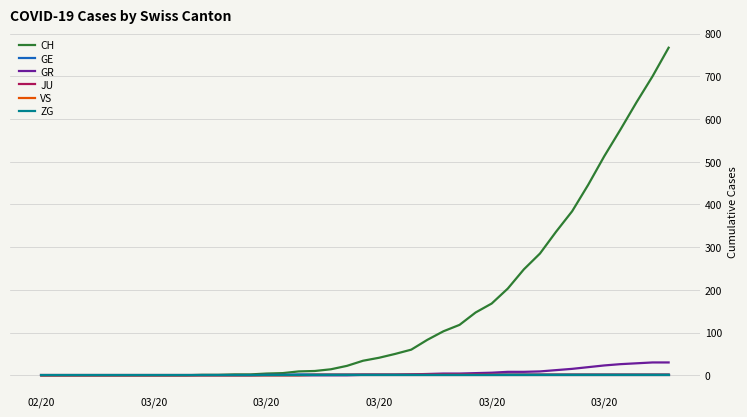

Reading left to right, list all the values displayed in this chart.

CH: 0	0	0	0	0	0	0	0	0	0	1	1	2	2	4	5	9	10	14	22	34	41	50	60	83	103	118	147	168	203	248	285	336	384	446	513	575	639	700	767
GE: 0	0	0	0	0	0	0	0	0	0	0	0	0	0	1	1	2	2	2	2	2	2	2	2	2	2	2	2	2	2	2	2	2	2	2	2	2	2	2	2
GR: 0	0	0	0	0	0	0	0	0	0	0	0	0	0	0	0	0	0	0	0	1	1	1	2	3	4	4	5	6	8	8	9	12	15	19	23	26	28	30	30
JU: 0	0	0	0	0	0	0	0	0	0	0	0	0	0	0	0	0	0	0	0	0	0	0	0	0	0	0	0	0	0	0	0	0	0	0	0	0	0	0	0
VS: 0	0	0	0	0	0	0	0	0	0	0	0	0	0	0	0	0	1	1	1	1	1	1	1	1	1	1	1	1	1	1	1	1	1	1	1	1	1	1	1
ZG: 0	0	0	0	0	0	0	0	0	0	0	0	0	0	0	0	0	0	0	0	0	0	0	0	0	0	0	0	0	0	0	0	0	0	0	0	0	0	0	0